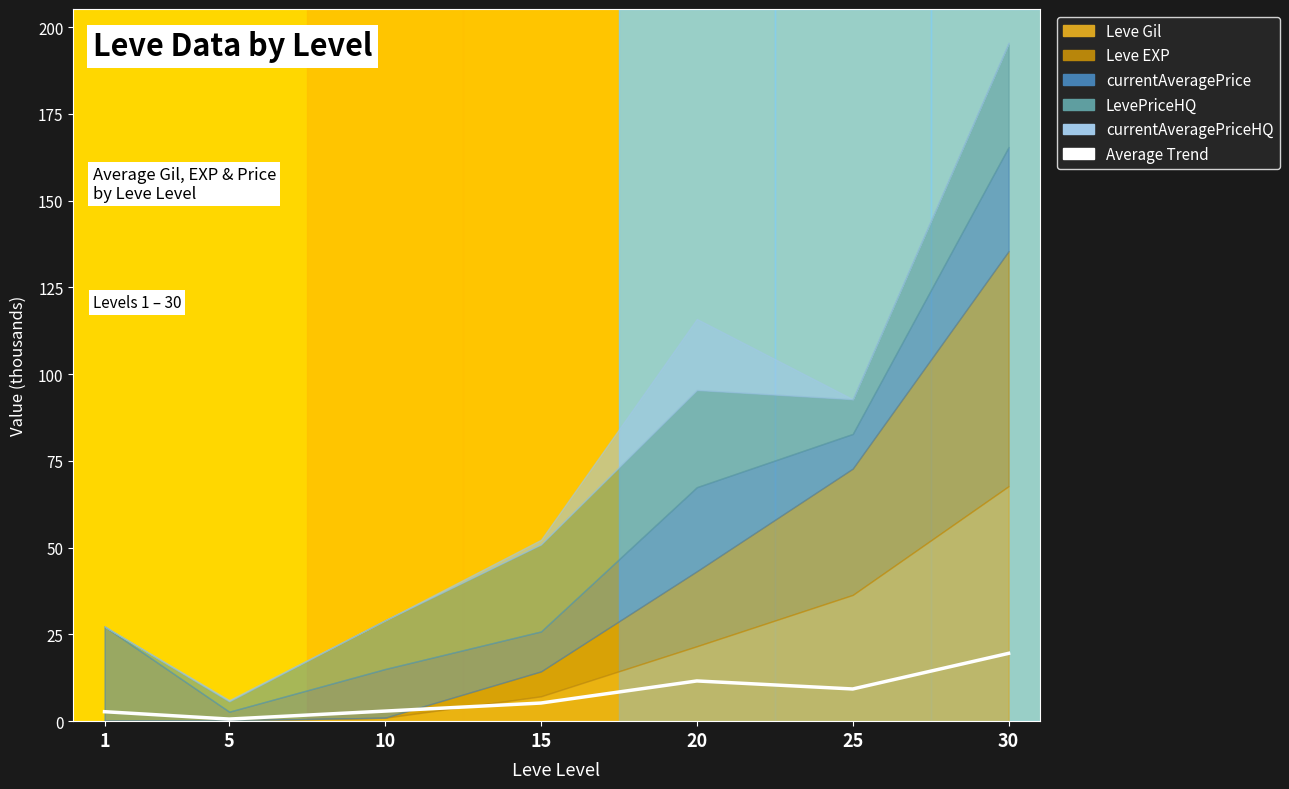

Between 10 and 1, which is larger?

10